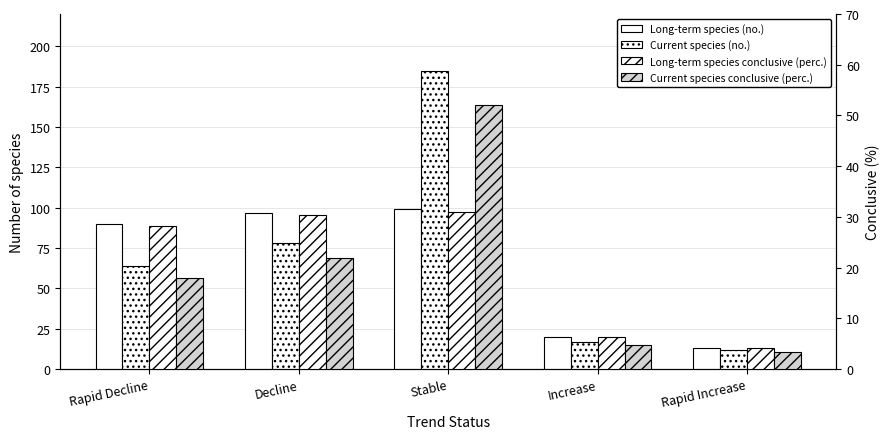

Reading right to left, transcribe all the data shown in this chart.

Long-term species (no.): 13.0	20.0	99.0	97.0	90.0
Current species (no.): 12.0	17.0	185.0	78.0	64.0
Long-term species conclusive (perc.): 4.1	6.3	31.0	30.4	28.2
Current species conclusive (perc.): 3.4	4.8	52.0	21.9	18.0